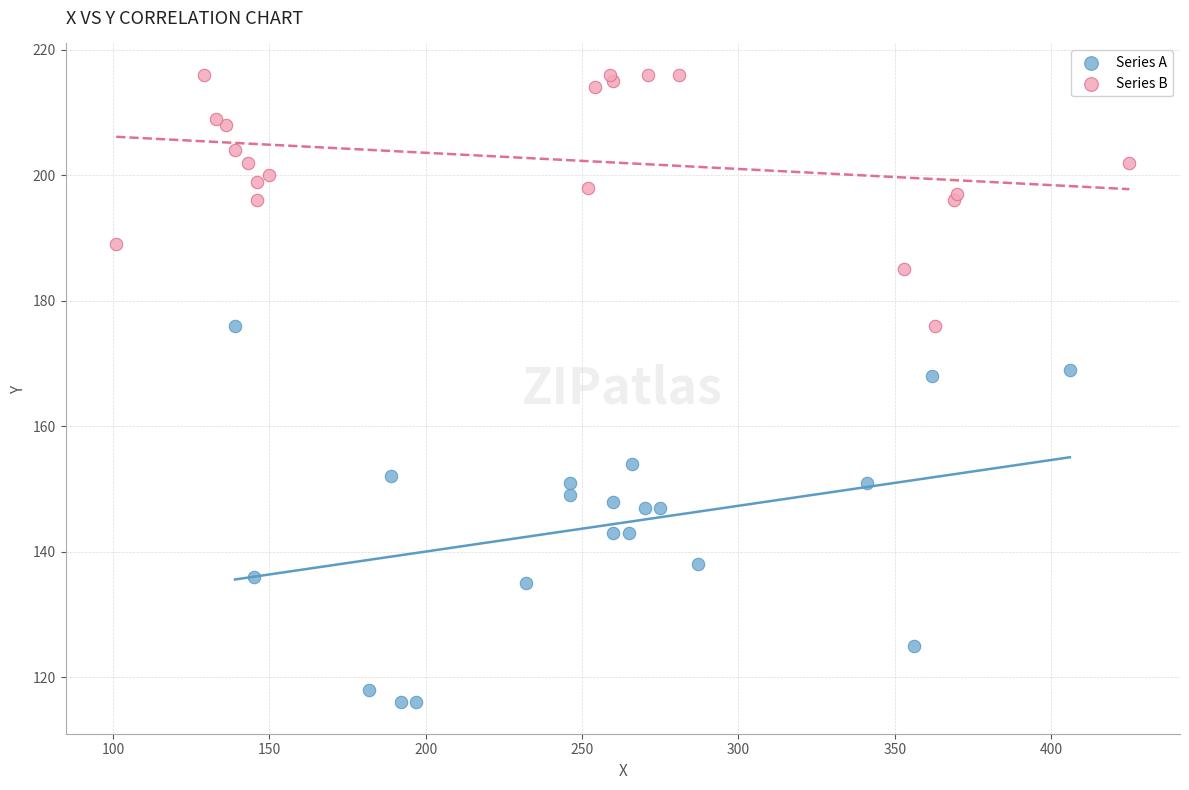

Which series has the largest Y range (max minus min)?

Series A